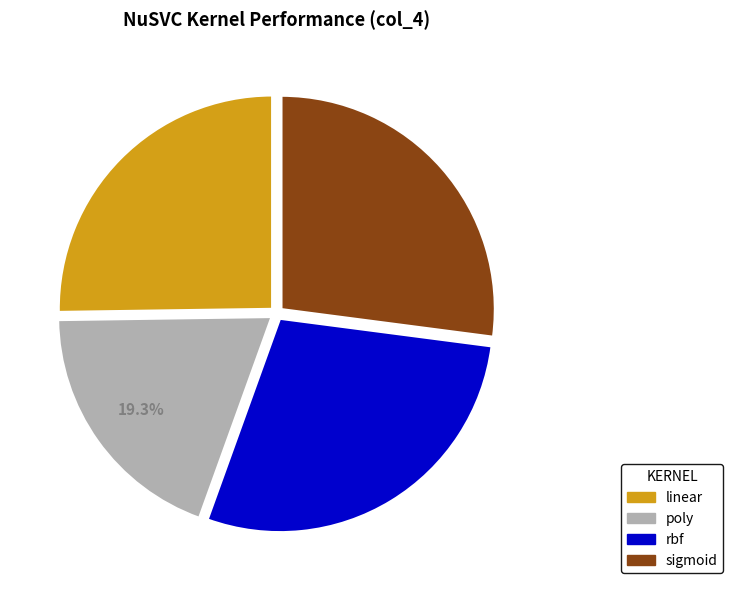

Is the sum of rbf and linear greater than half?

Yes